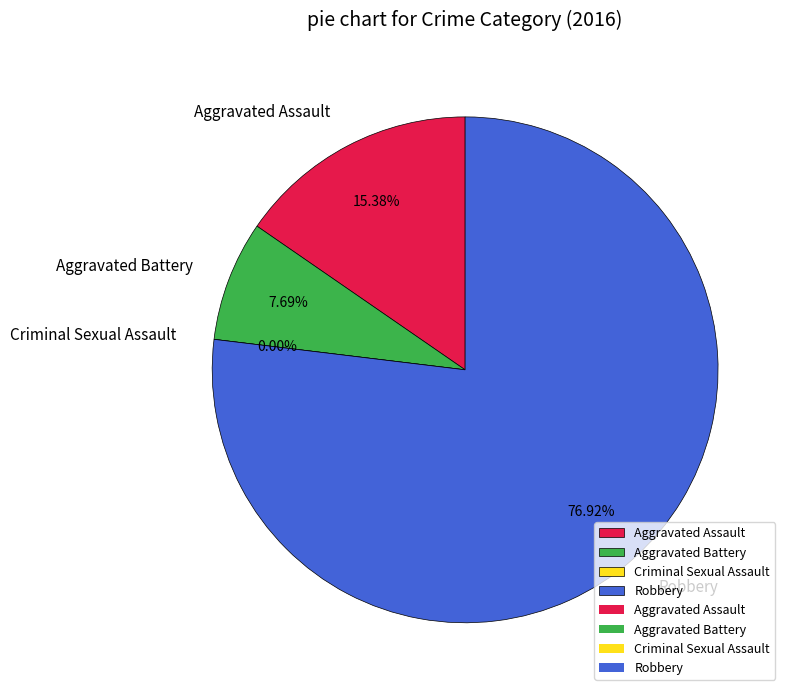

What is the ratio of the value at Aggravated Assault to the value at Robbery?

0.2